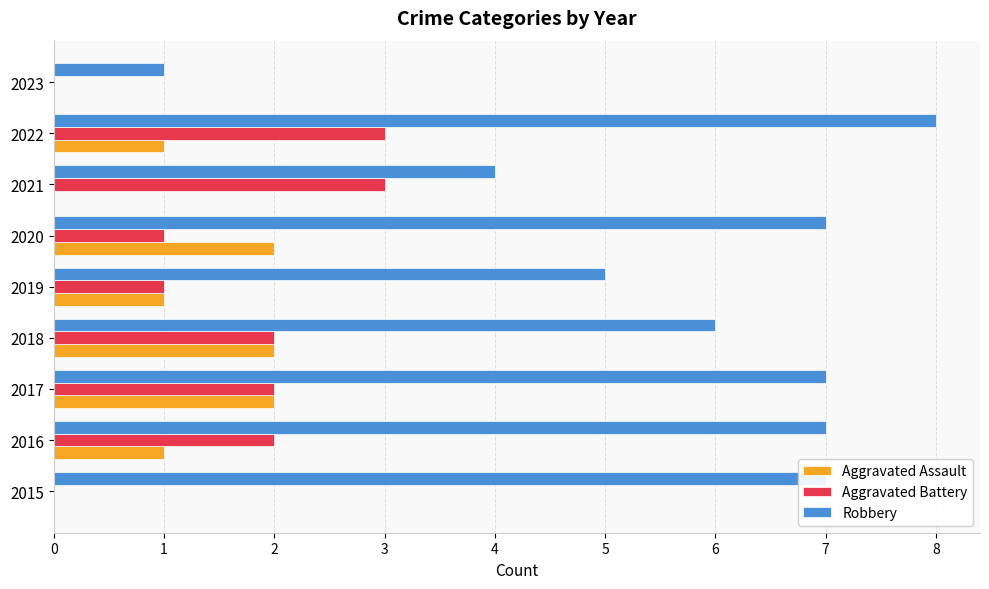

How many categories are shown in the chart?

9